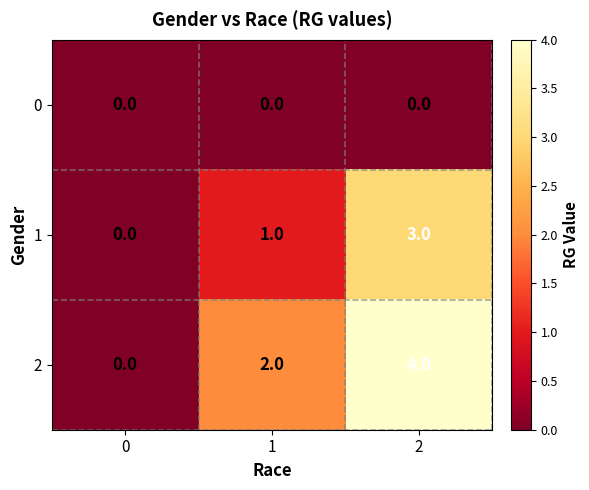

The value of 2 at 2 is 4. True or false?

True